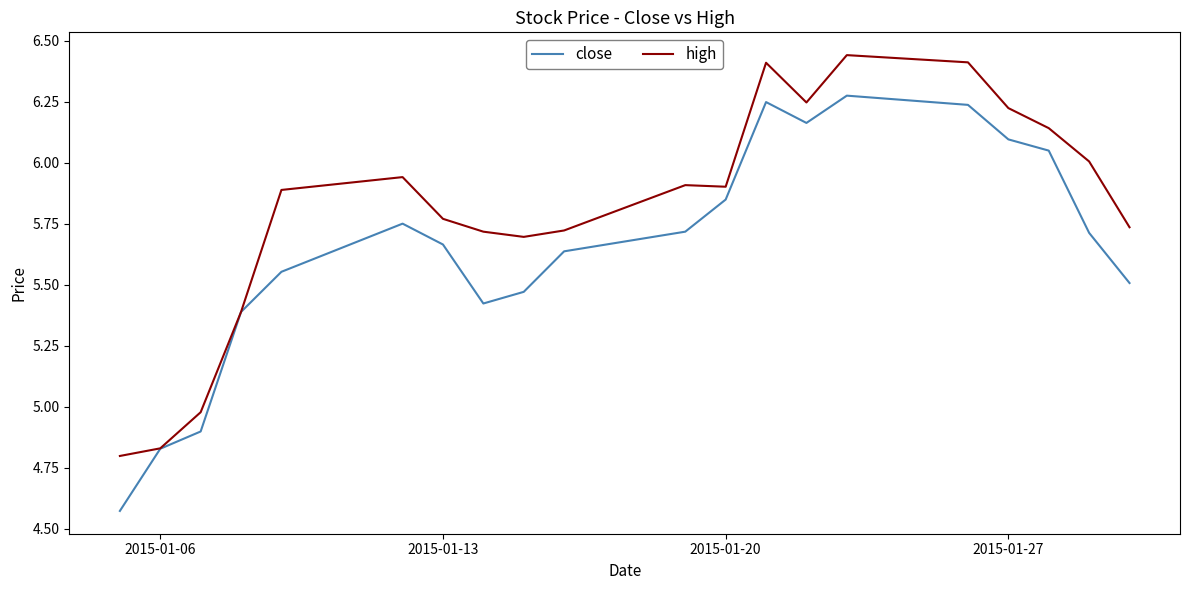

List the series in order of their overall mean, highest first.

high, close